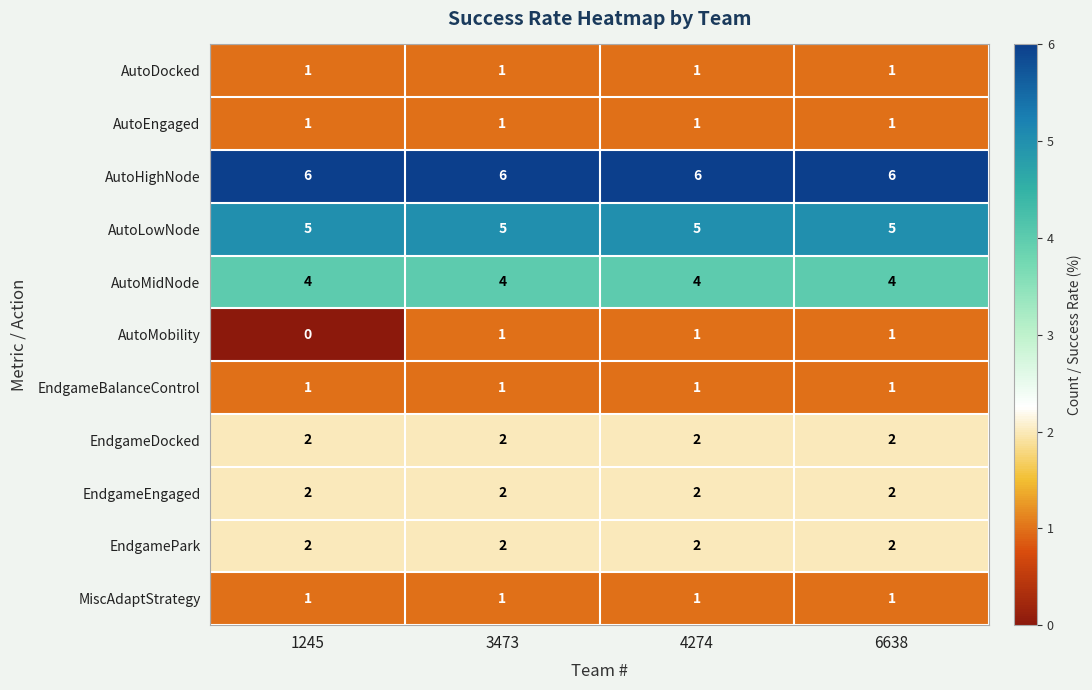

Which series has the largest total across all categories?

AutoHighNode